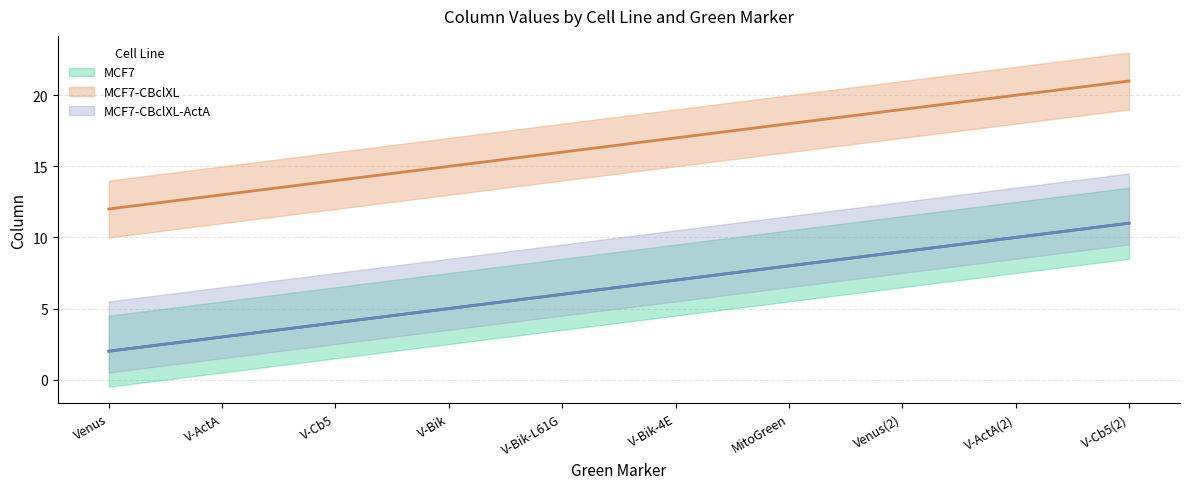

Reading right to left, transcribe all the data shown in this chart.

MCF7: 11	10	9	8	7	6	5	4	3	2
MCF7-CBclXL: 21	20	19	18	17	16	15	14	13	12
MCF7-CBclXL-ActA: 11	10	9	8	7	6	5	4	3	2